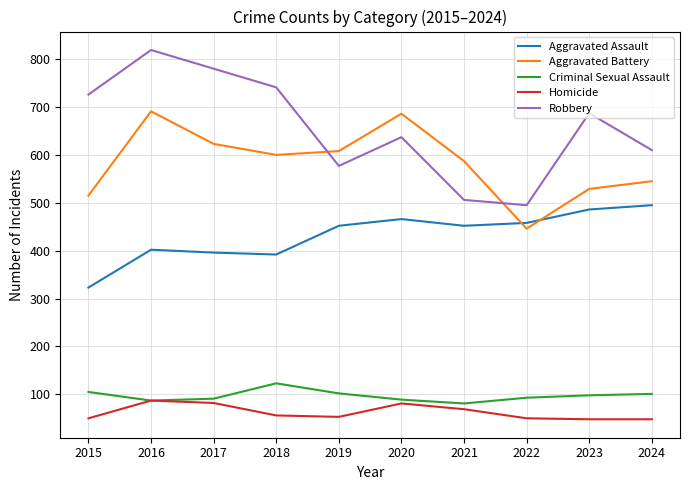

What is the difference between the maximum and minimum values in the Aggravated Assault series?

172